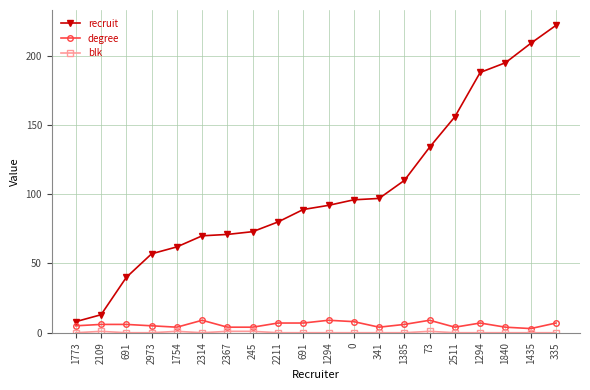

How many lines are shown in the chart?

3